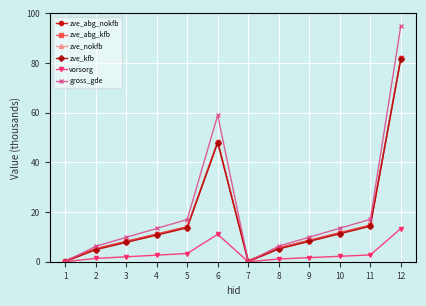

Which series has the widest spread of values?

gross_gde